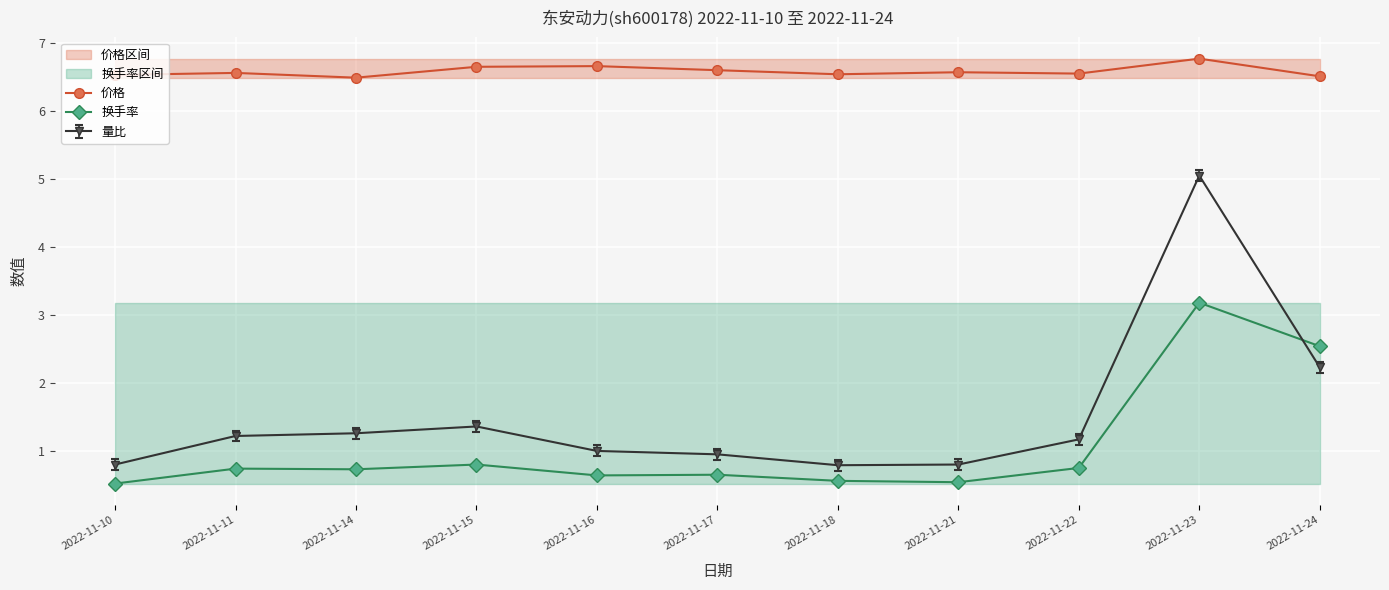

Read the 价格 value at 2022-11-16.

6.7